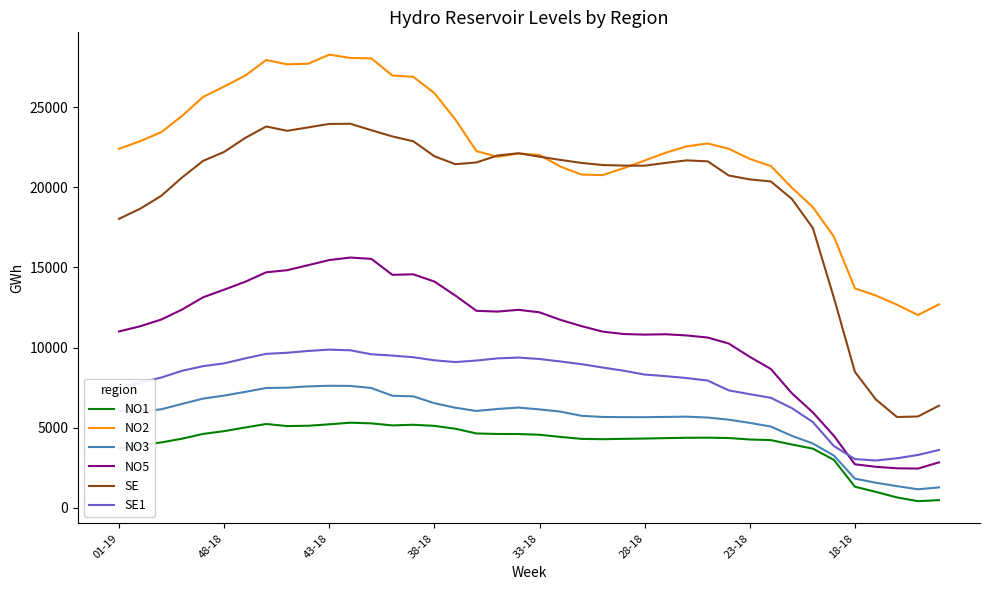

Which series has the largest range (max minus min)?

SE